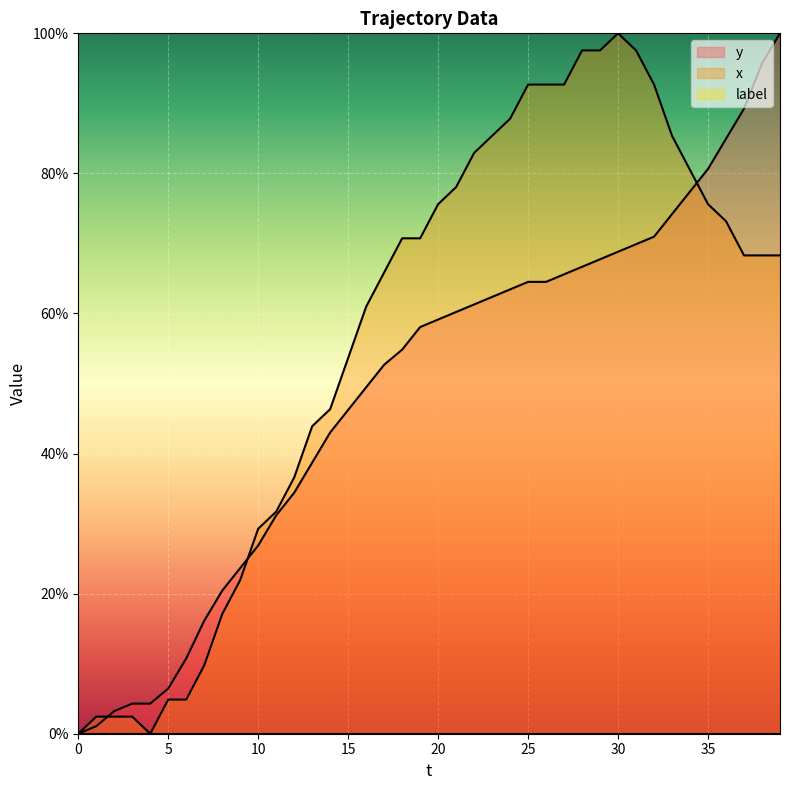

The value of y at 28 is 115.3. True or false?

False